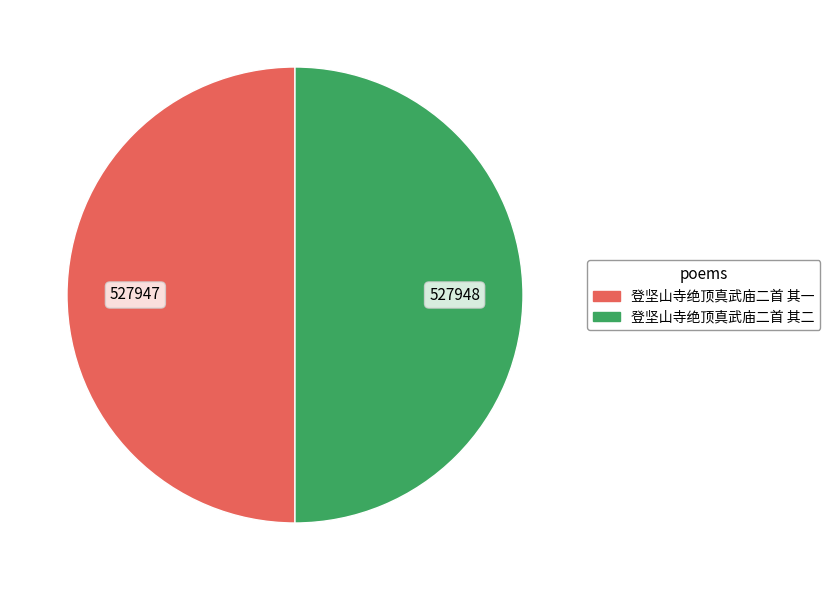

Count the number of slices in the pie.

2